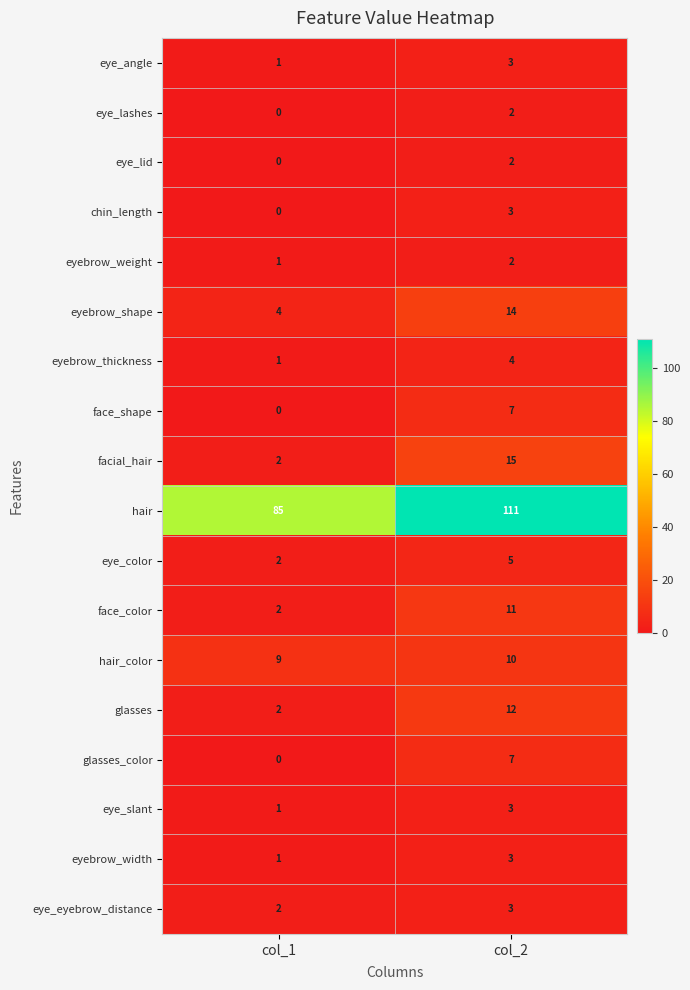

Which series changed the most between col_1 and col_2?

hair